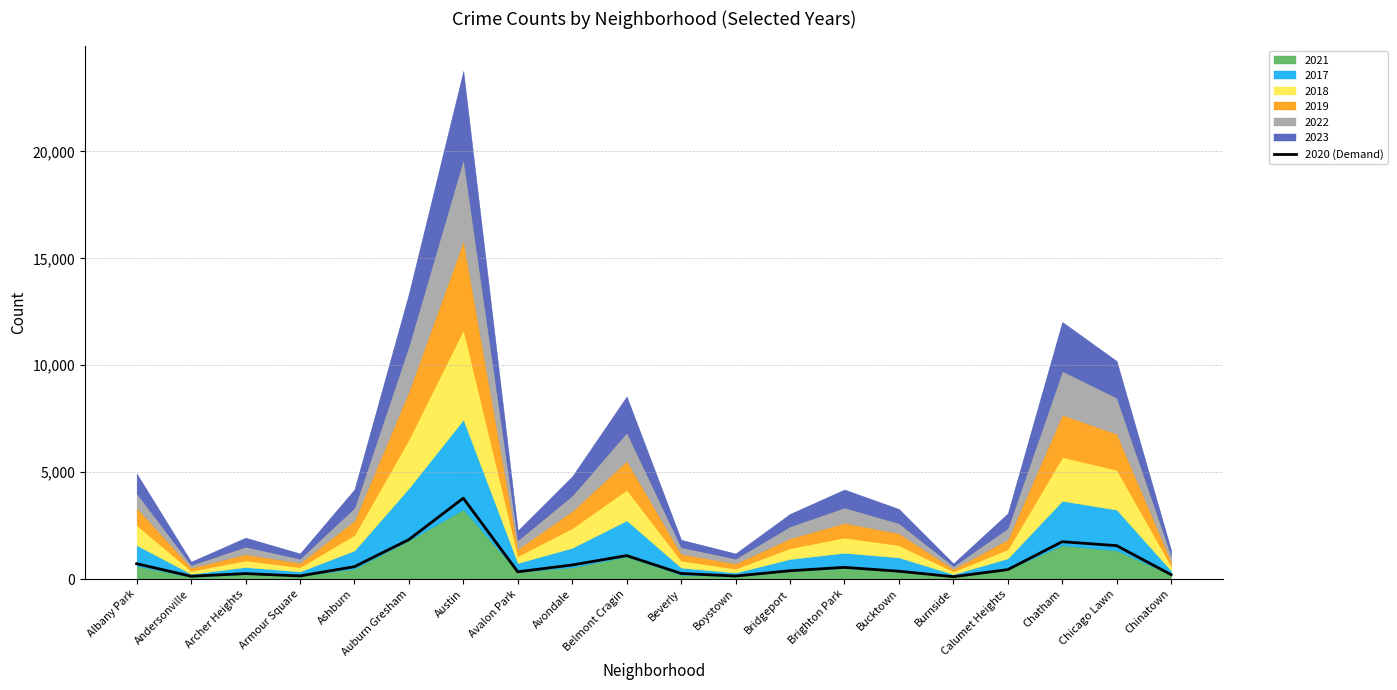

What is the label of the 1st point from the right?

Chinatown